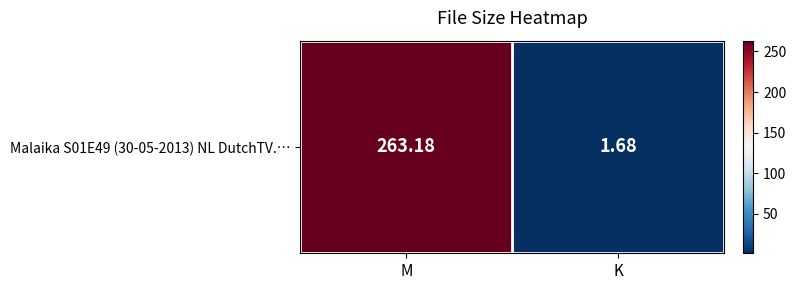

What is the greatest value displayed?

263.2